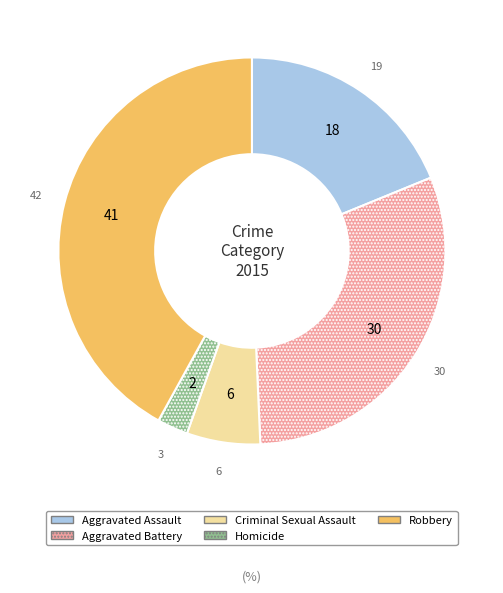

Do Aggravated Assault and Homicide together represent more than half of the pie?

No